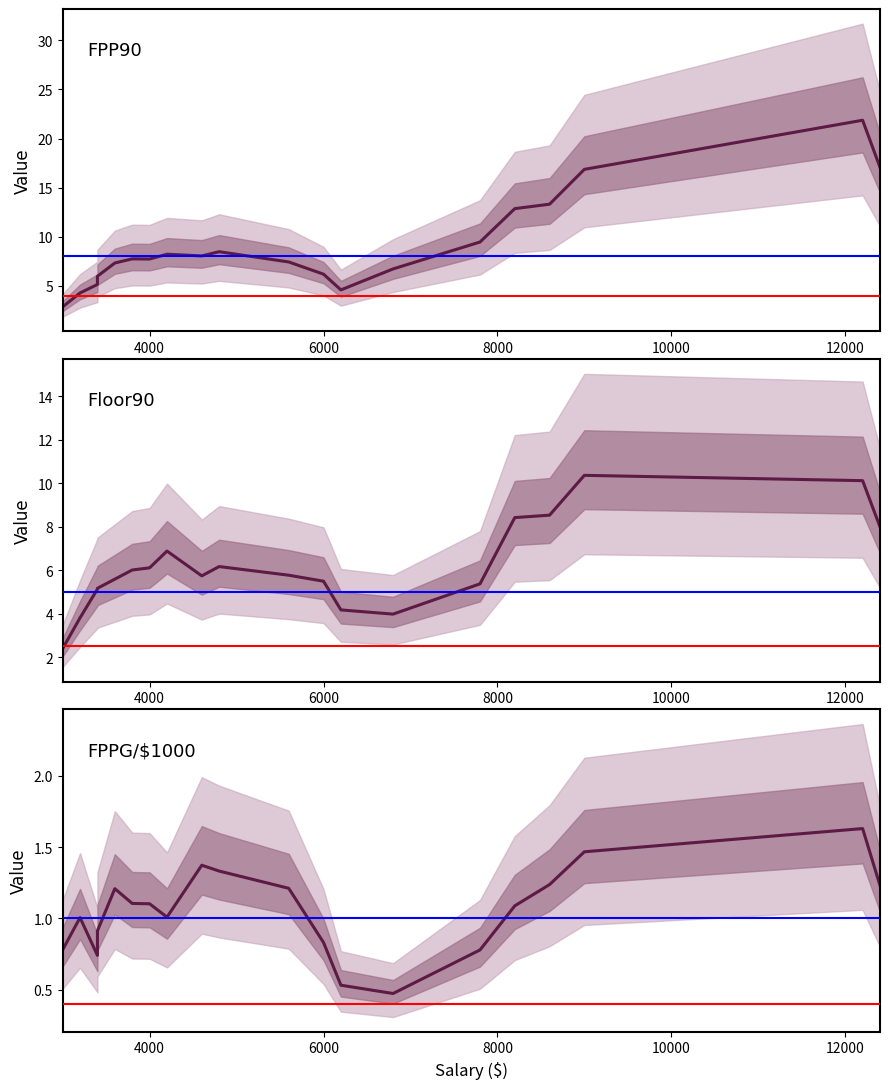

Is it true that FPP90 equals 10.2 at 19?

False